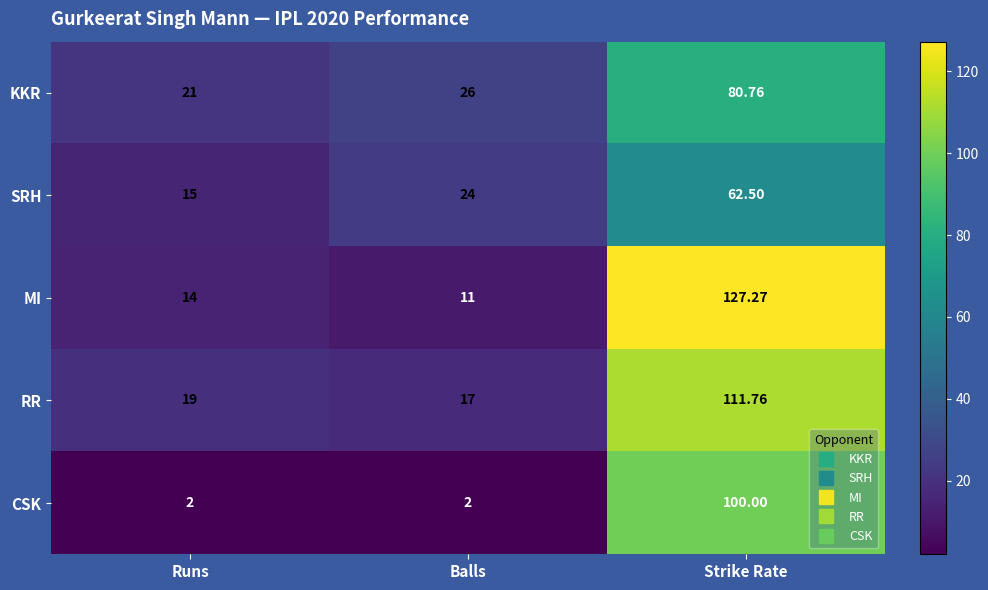

How many data points does each series have?

3